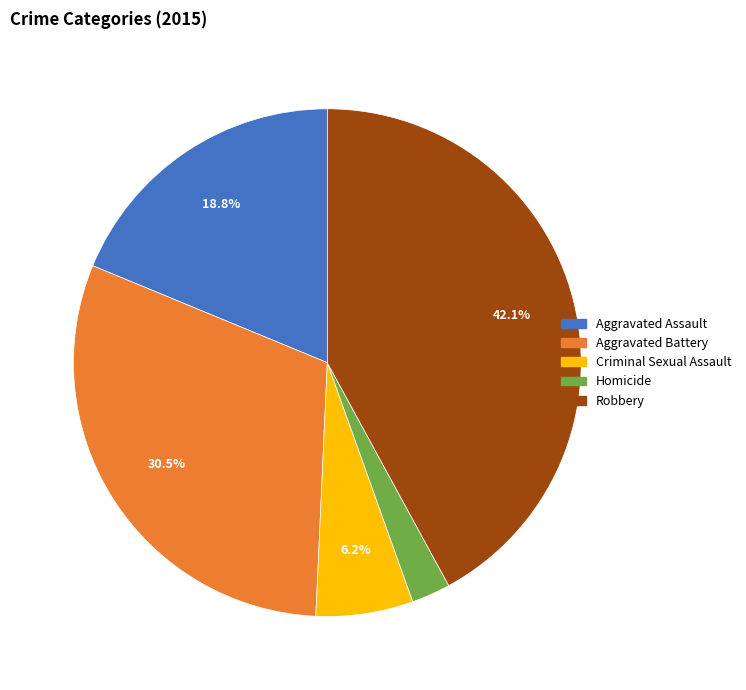

To the nearest percent, what is the combined percentage of Homicide and Aggravated Assault?

21%